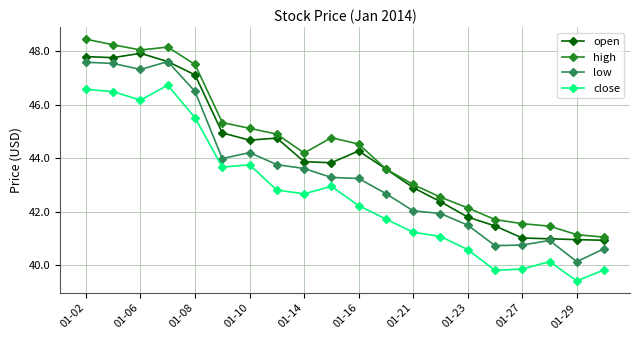

Rank the series by their average value, from lowest to highest.

close, low, open, high